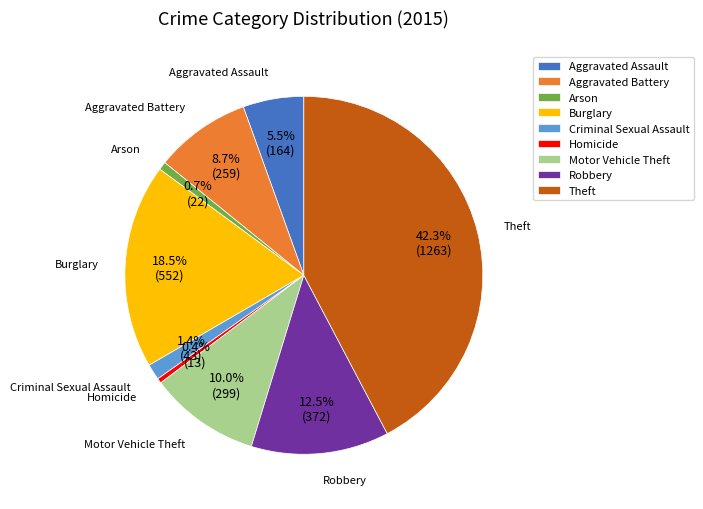

Is there any slice that represents more than half of the pie?

No